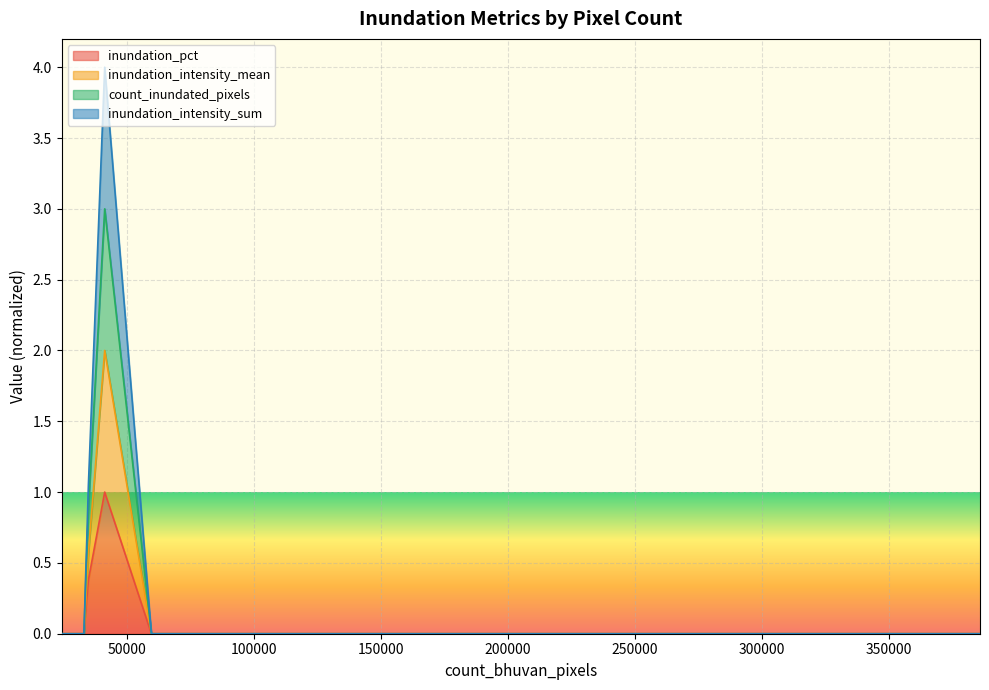

What position from the left is 60625?

2